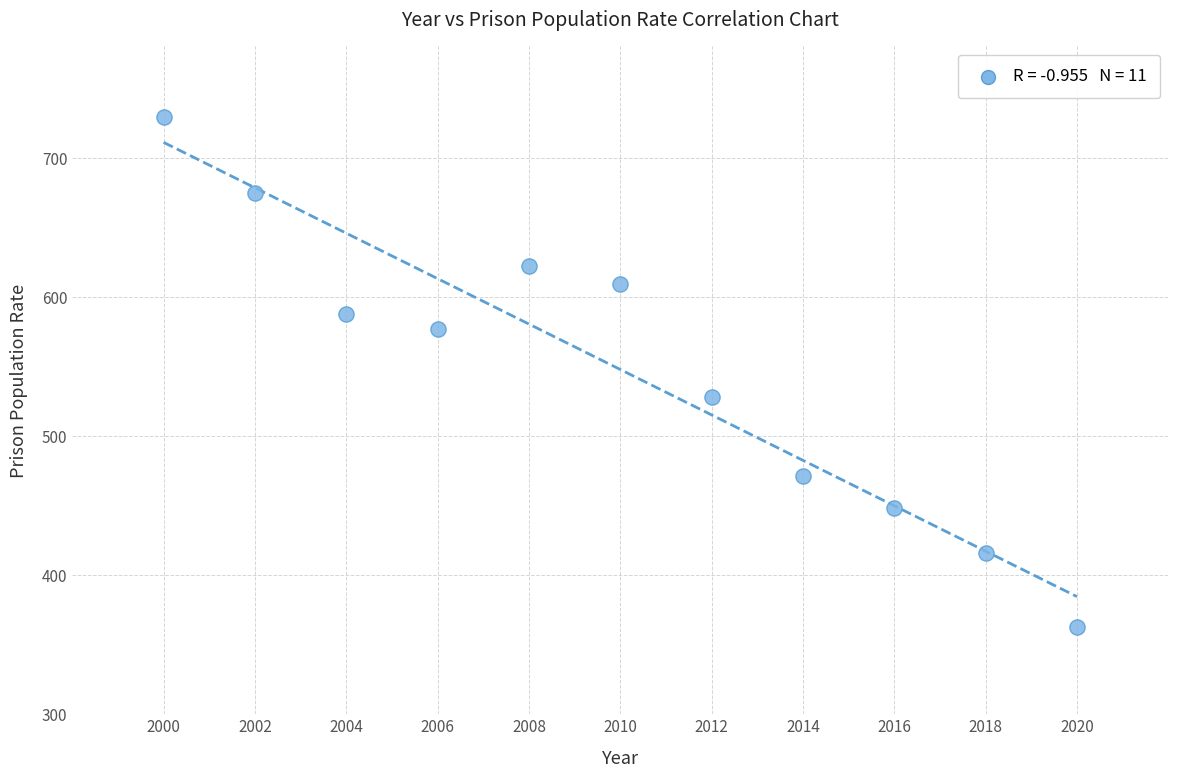

What Y value in the scatter plot is closest to 546?

528